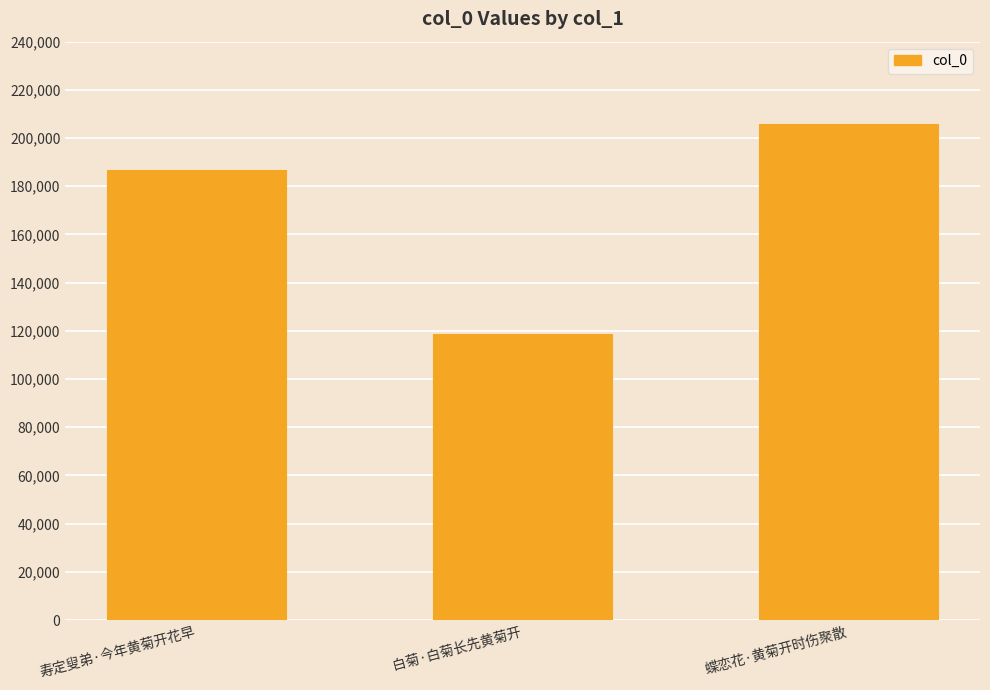

Where is the data nearest to the value 162099?

寿定叟弟·今年黄菊开花早